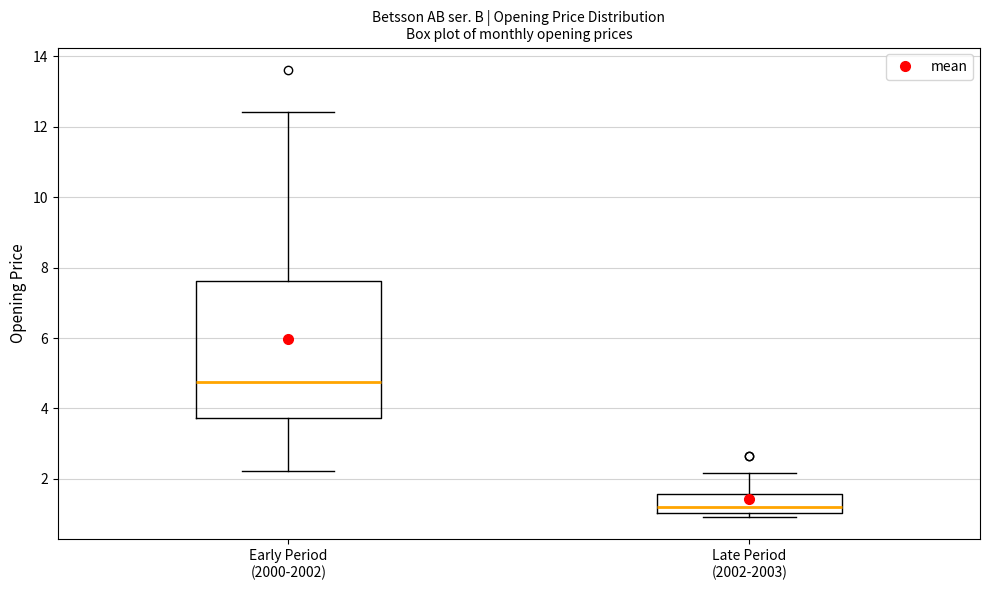

Reading left to right, read every box against the y-axis: the position of its median line, the range the box covers, and the ends of its whiskers. The values are not printed on the chart, so give them approximately, as read against the axis.

Early Period (2000-2002): median 4.8, box 3.8 to 7.6, whiskers 2.2 to 12.4
Late Period (2002-2003): median 1.2, box 1.0 to 1.6, whiskers 1.0 (just below the box's lower edge) to 2.2